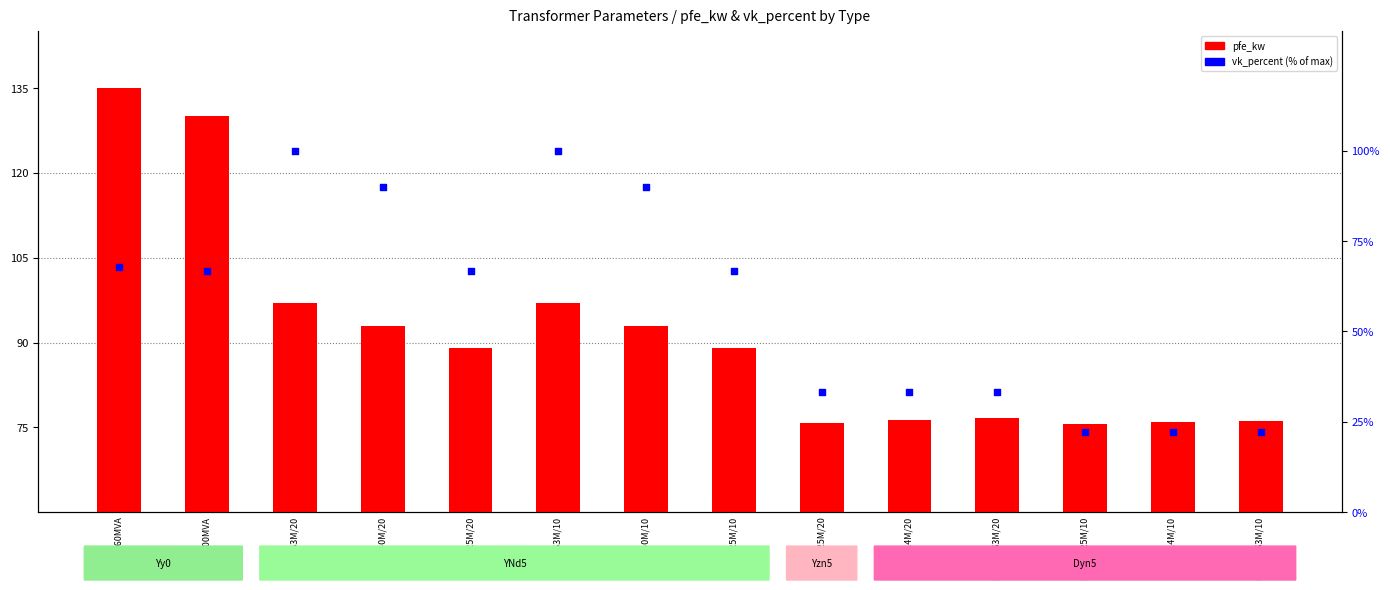

Which series has the largest total across all categories?

pfe_kw (scaled)